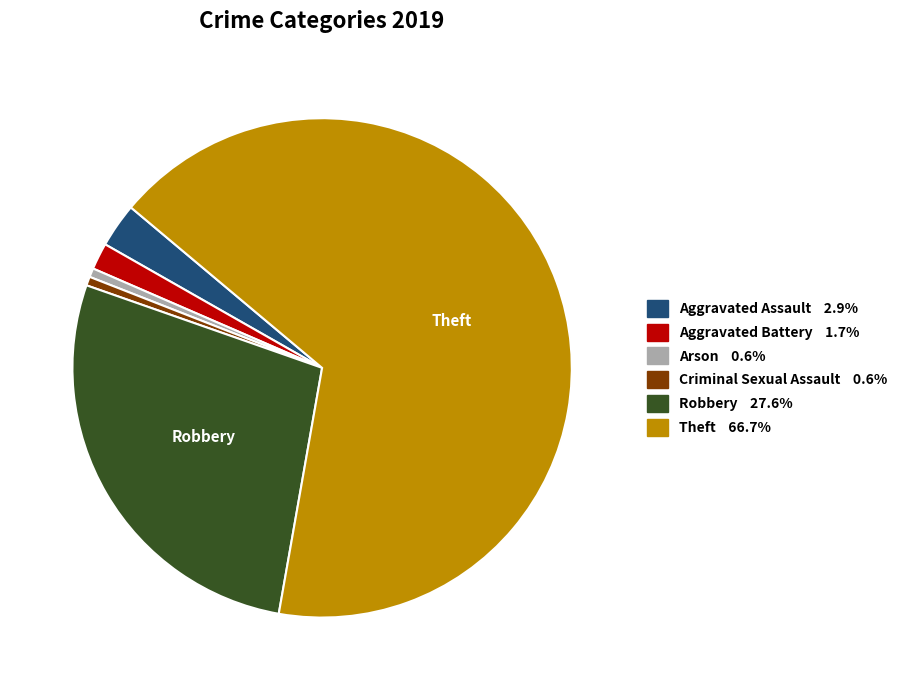

Is there any slice that represents more than half of the pie?

Yes